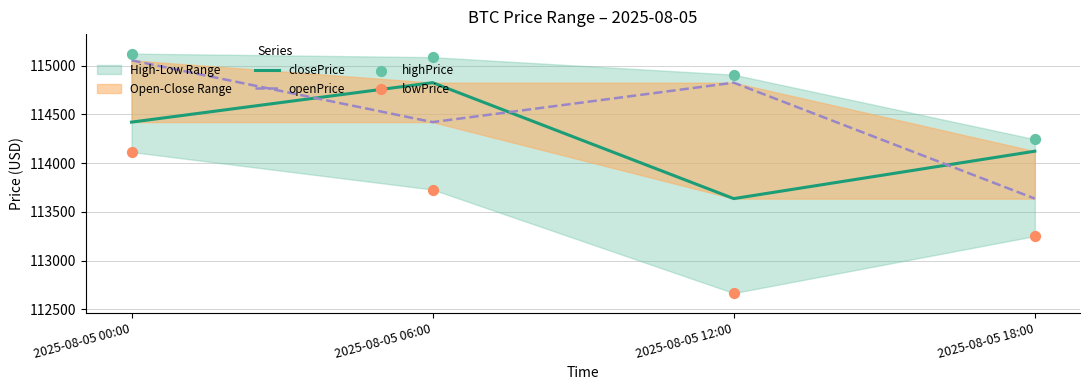

Which series contains the lowest Y value?

lowPrice